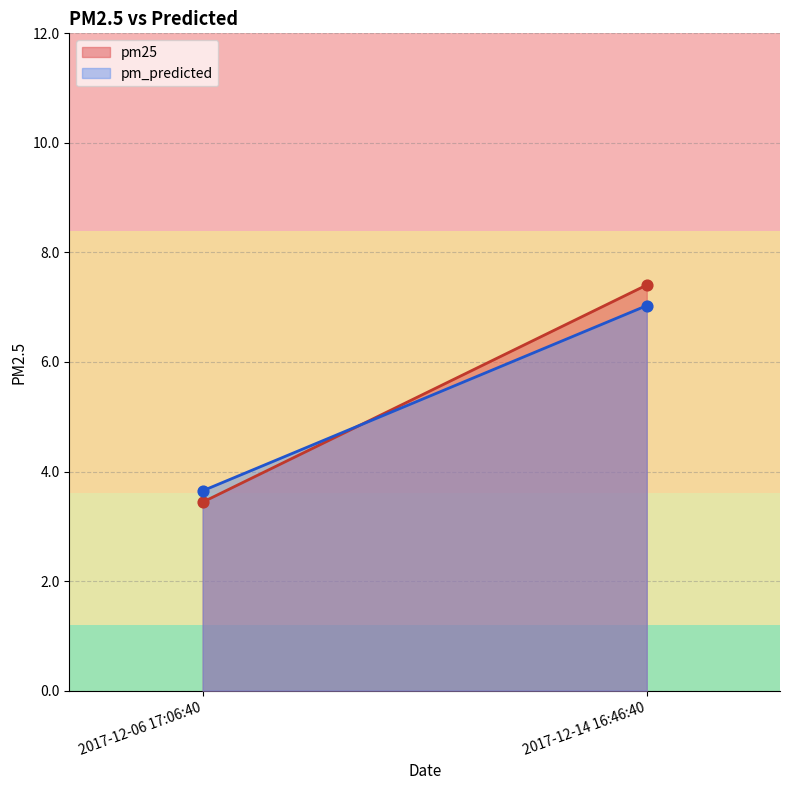

At which category is the sum across all series the highest?

2017-12-14 16:46:40